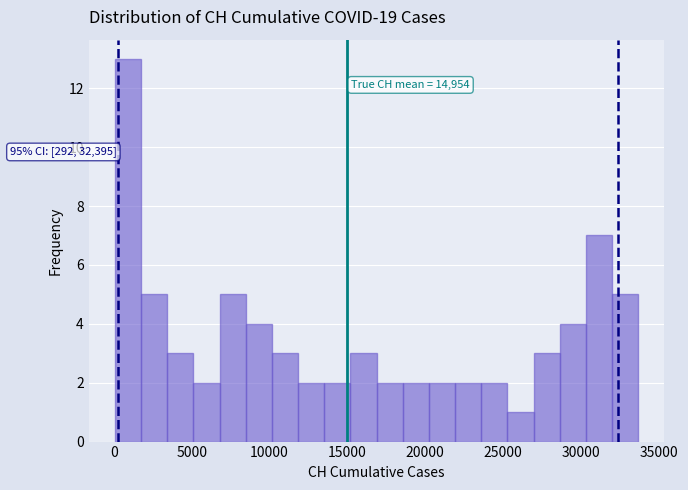

Read against the x-axis, roughly where is the centre of the tallest bar?

1000